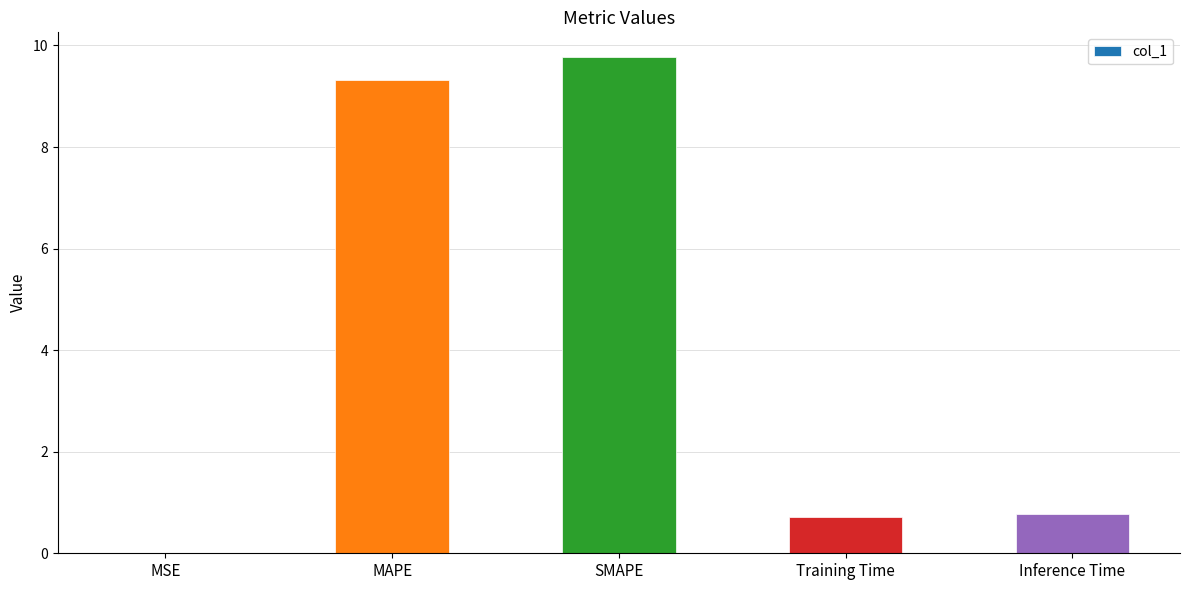

What is the change in value from MSE to SMAPE?

+9.8